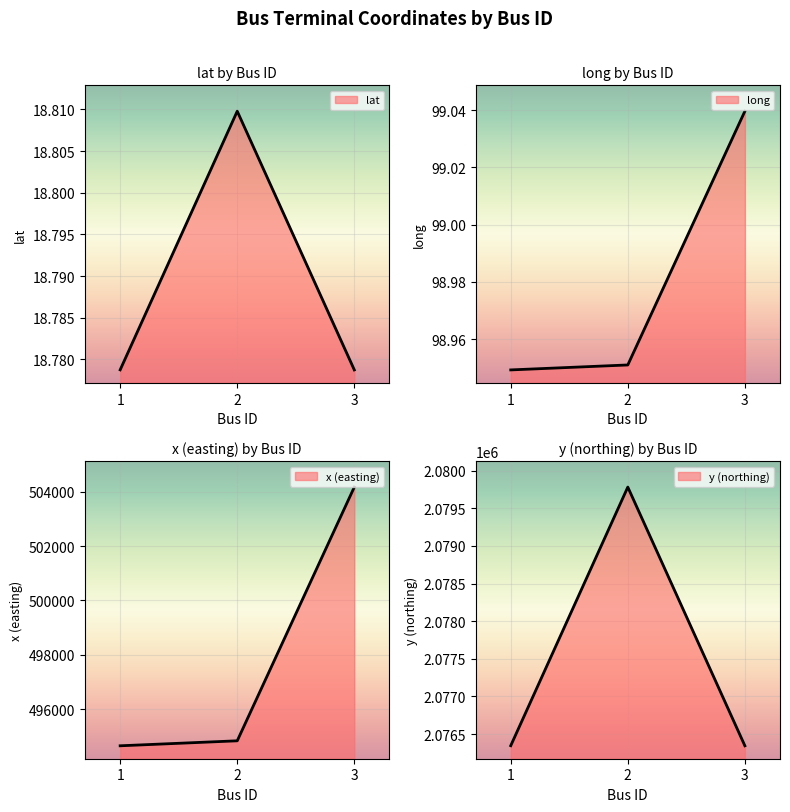

At which label does y (northing) reach its peak?

2